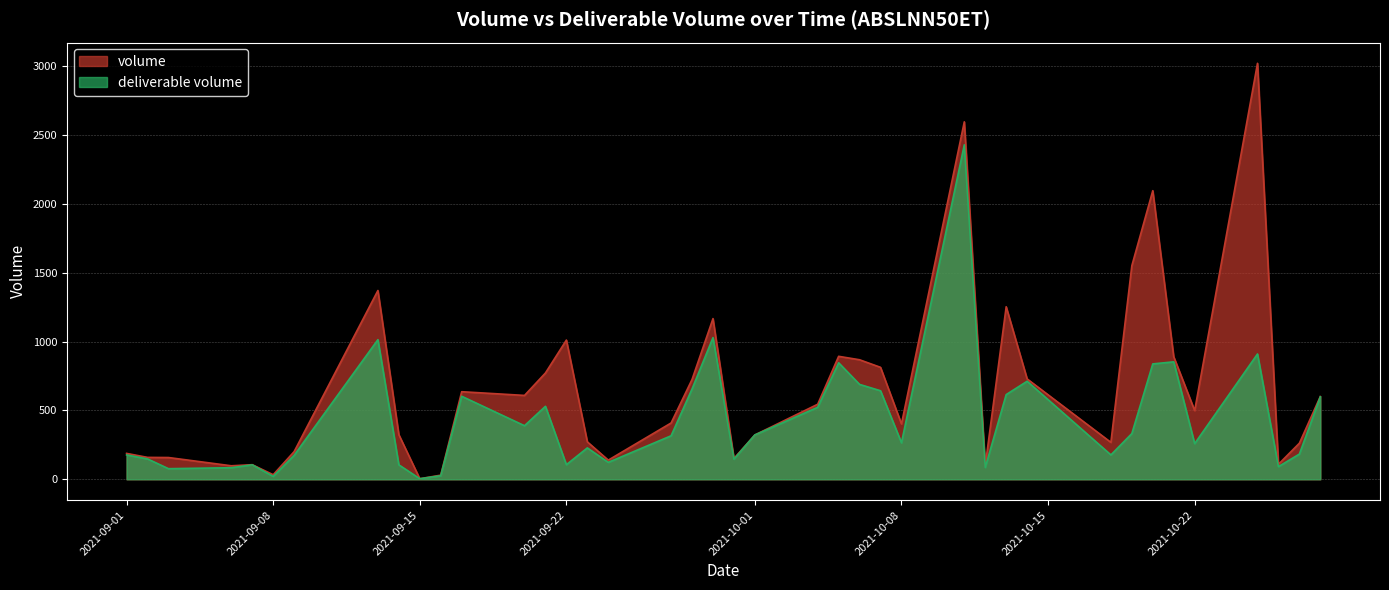

What is the difference between the volume values at 2021-10-01 and 2021-09-17?

314